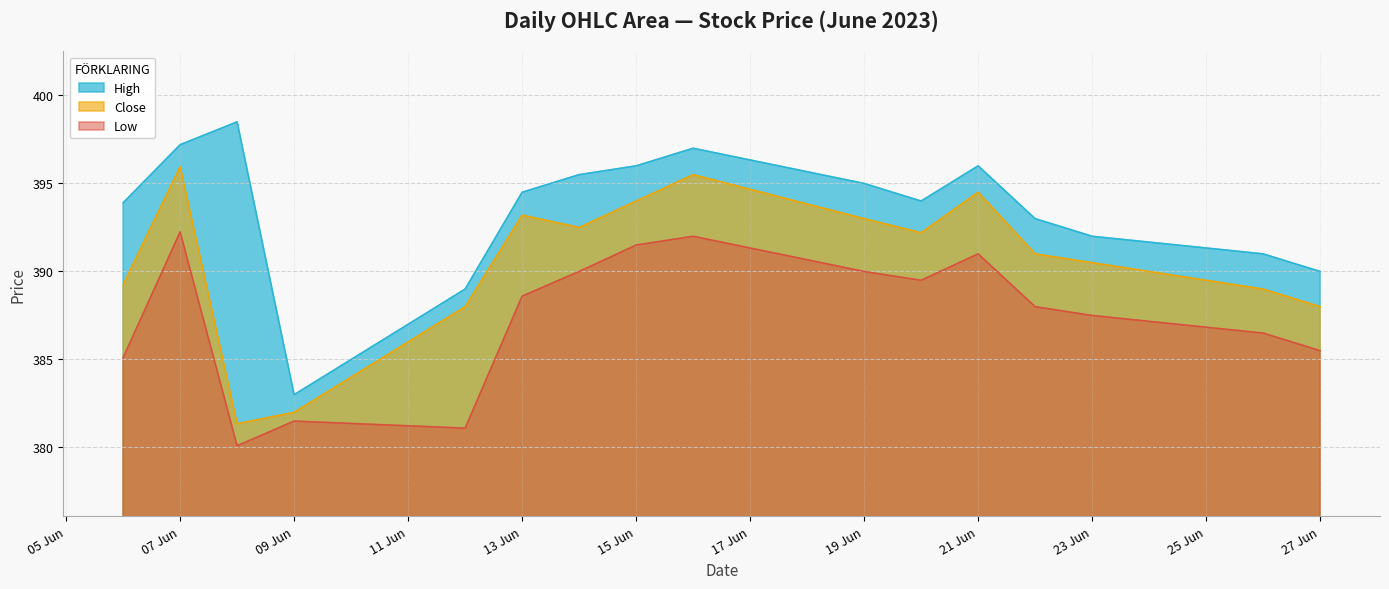

The Close series shows 392.5 at 2023-06-14. True or false?

True